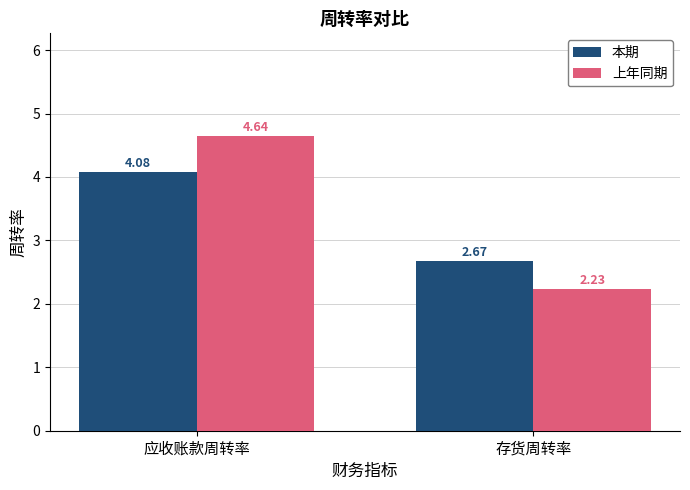

What is the difference between the maximum and minimum values in the 上年同期 series?

2.4